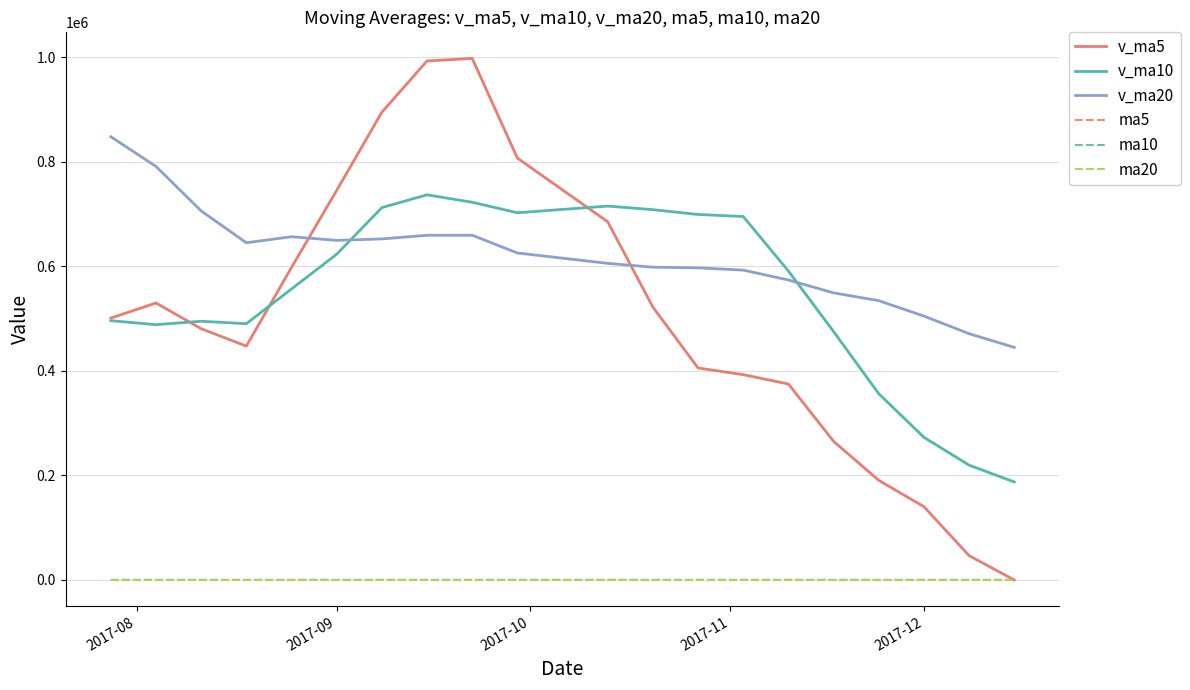

Which series has the largest range (max minus min)?

v_ma5